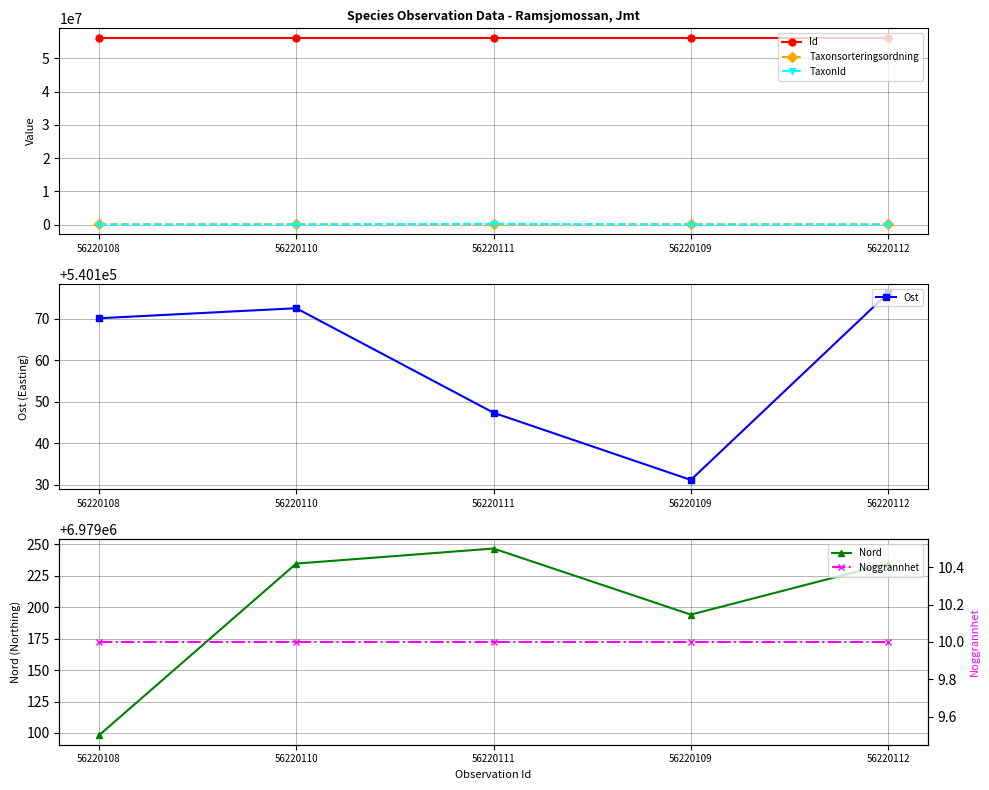

True or false: Taxonsorteringsordning and Ost intersect in this chart.

False